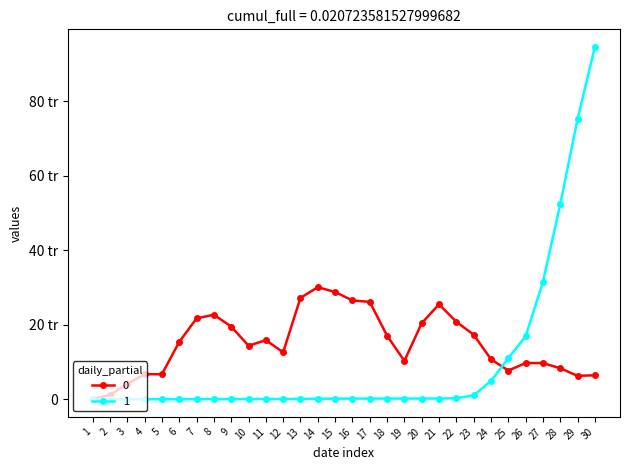

Between 5 and 7, which is larger?

7